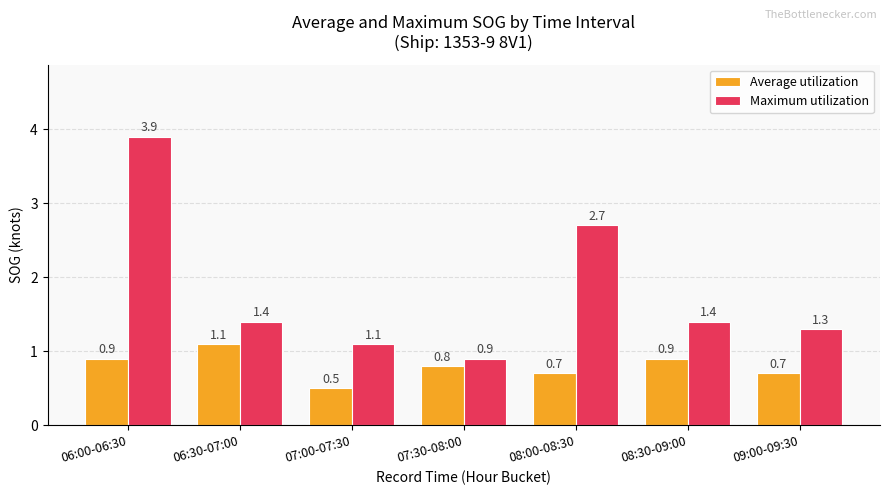

Which category has the highest value in the Maximum utilization series?

06:00-06:30